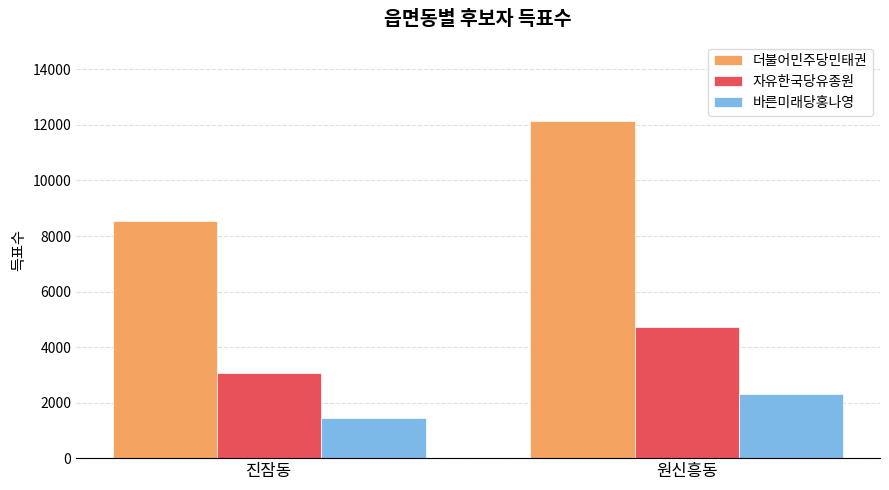

What is the sum of all 자유한국당유종원 values?

7767